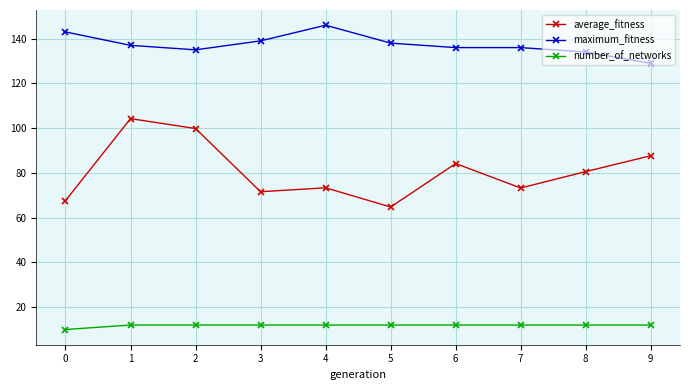

What is the lowest value of the average_fitness series?

64.8